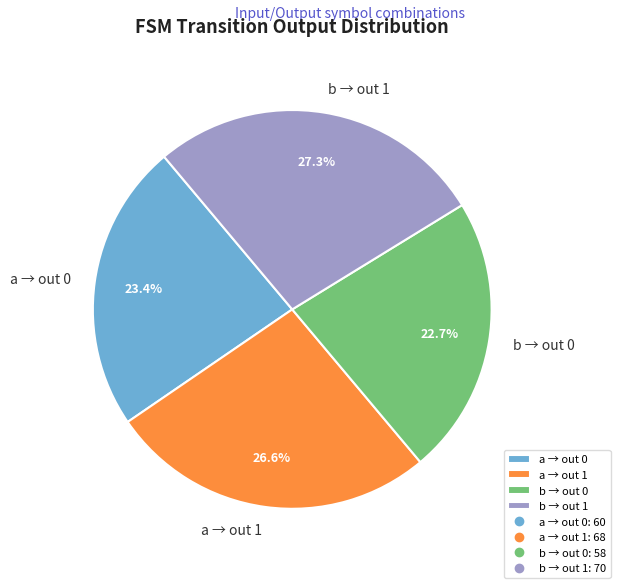

Is there any slice that represents more than half of the pie?

No